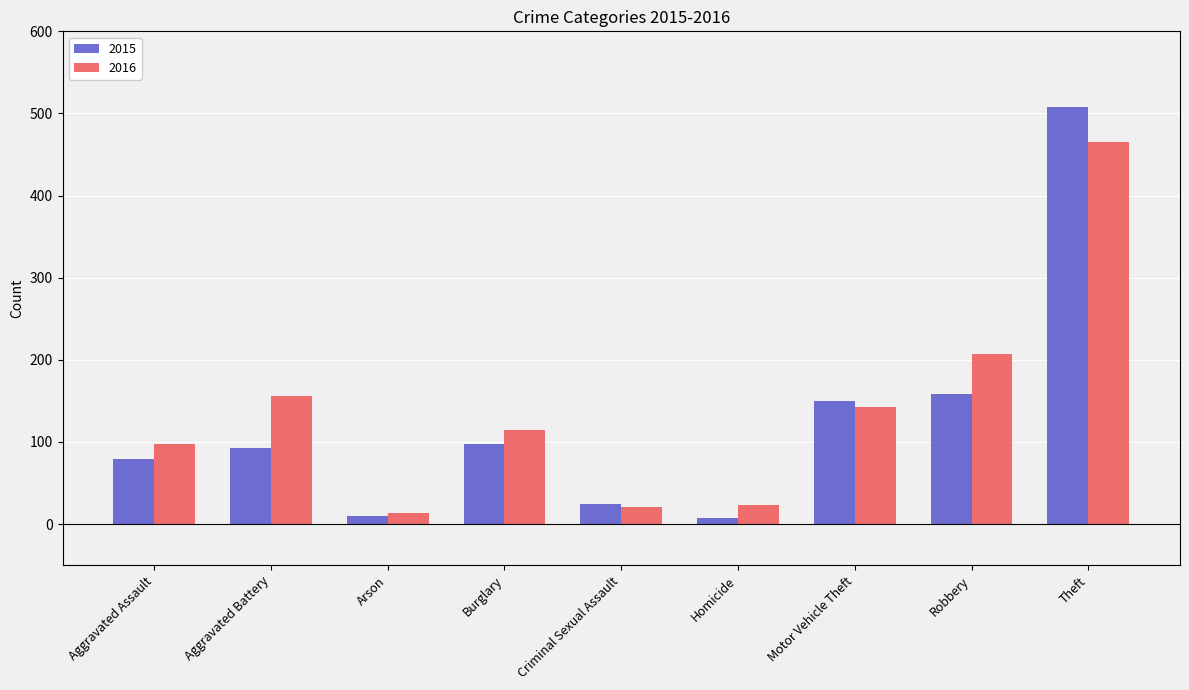

What are all the series names shown in the legend?

2015, 2016